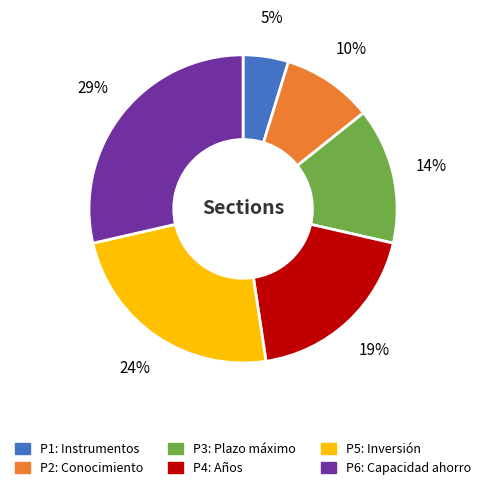

How many slices are in this pie chart?

6